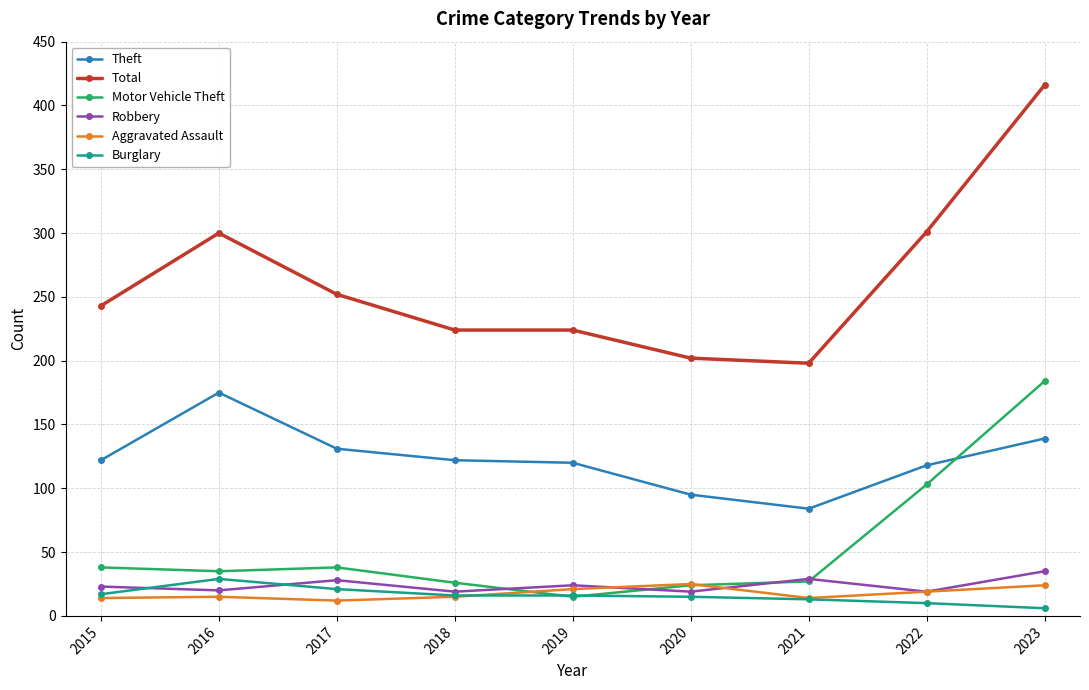

What is the difference between the maximum and second lowest values in the Aggravated Assault series?

11